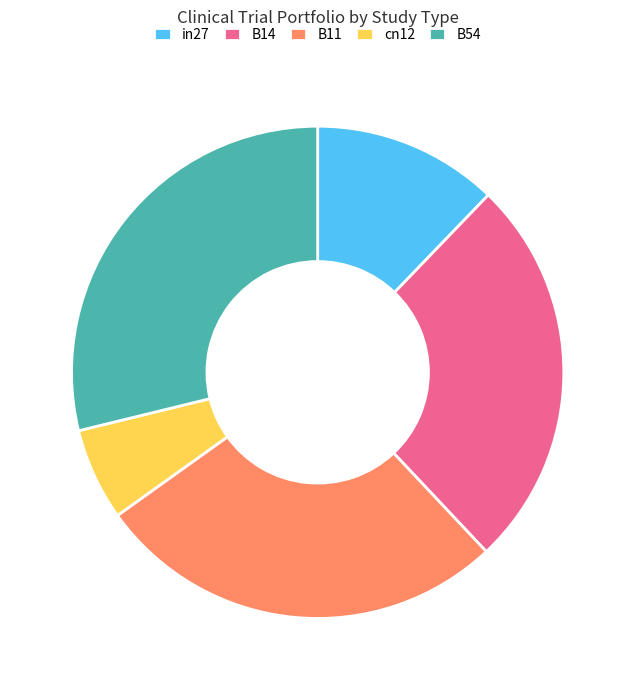

Is the sum of B54 and B14 greater than half?

Yes